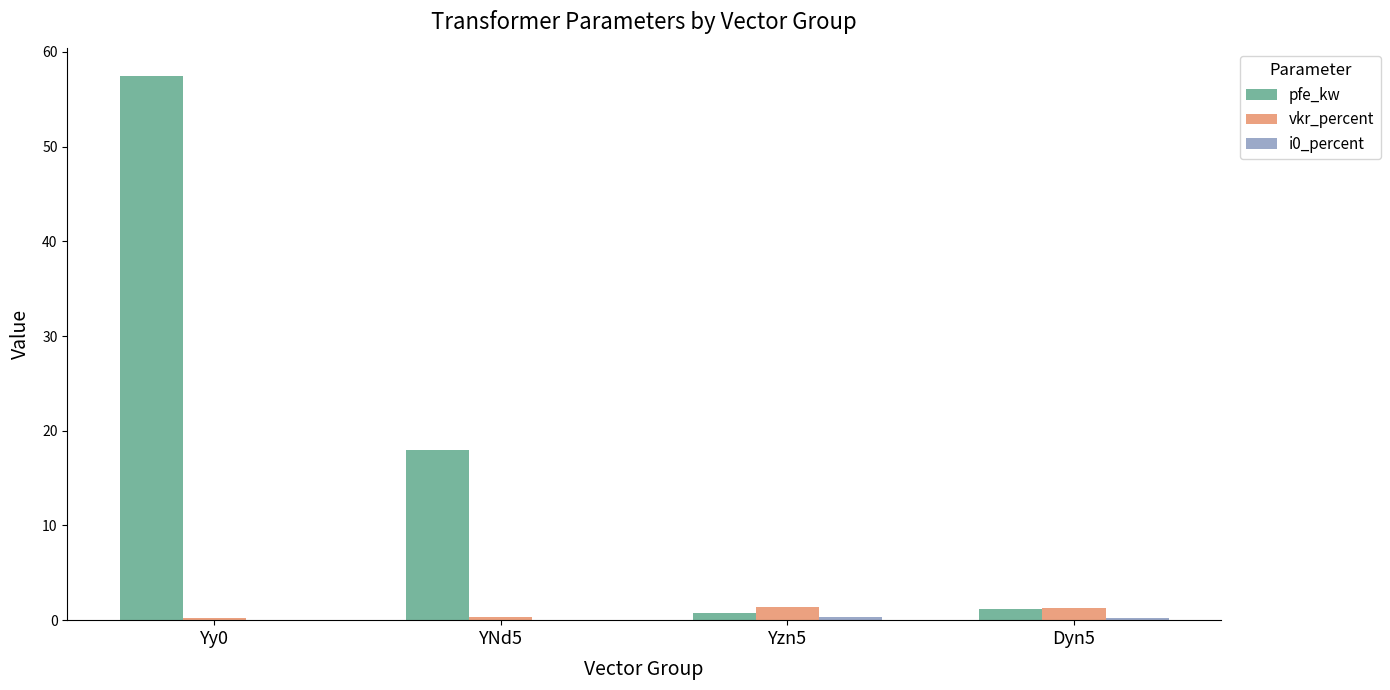

What is the sum of all vkr_percent values?

3.3